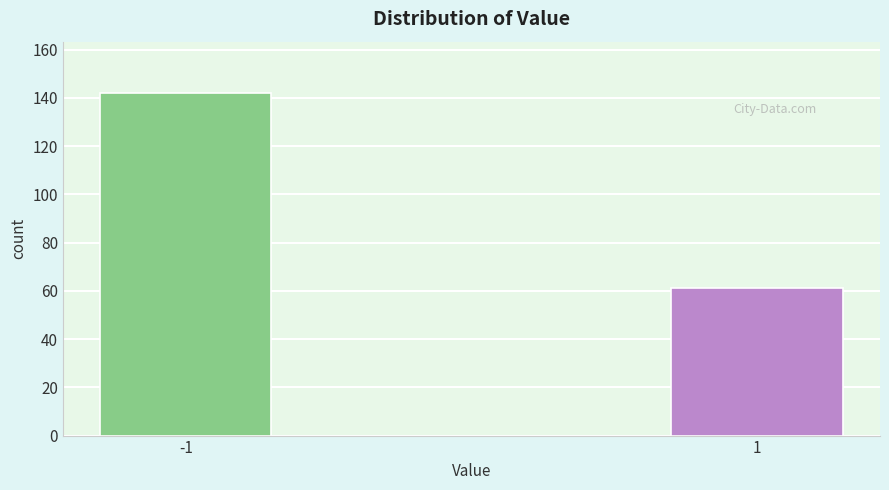

Reading left to right, list all the values displayed in this chart.

142	61